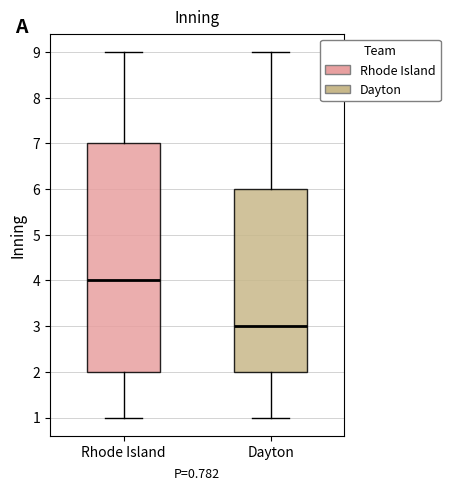

Where does the lower whisker of the box for Dayton end on the y-axis? The values are not printed on the chart, so give them approximately, as read against the axis.

1